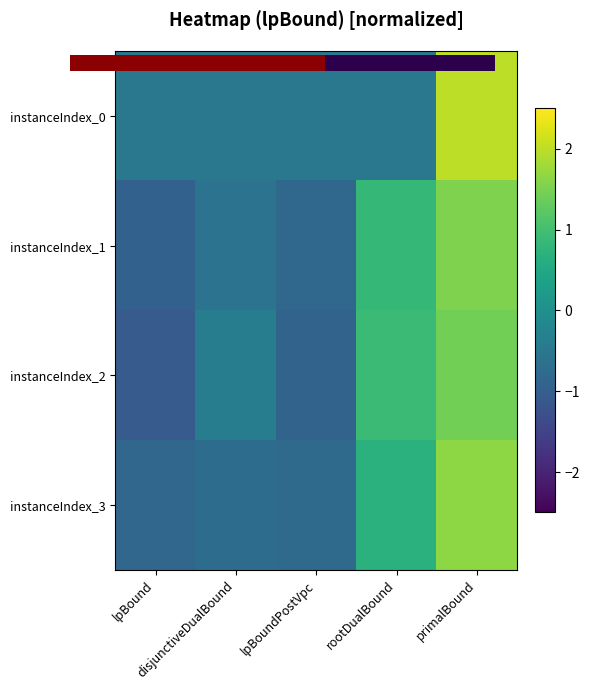

What is the difference between the second highest and minimum values in the instanceIndex_2 series?

2.0